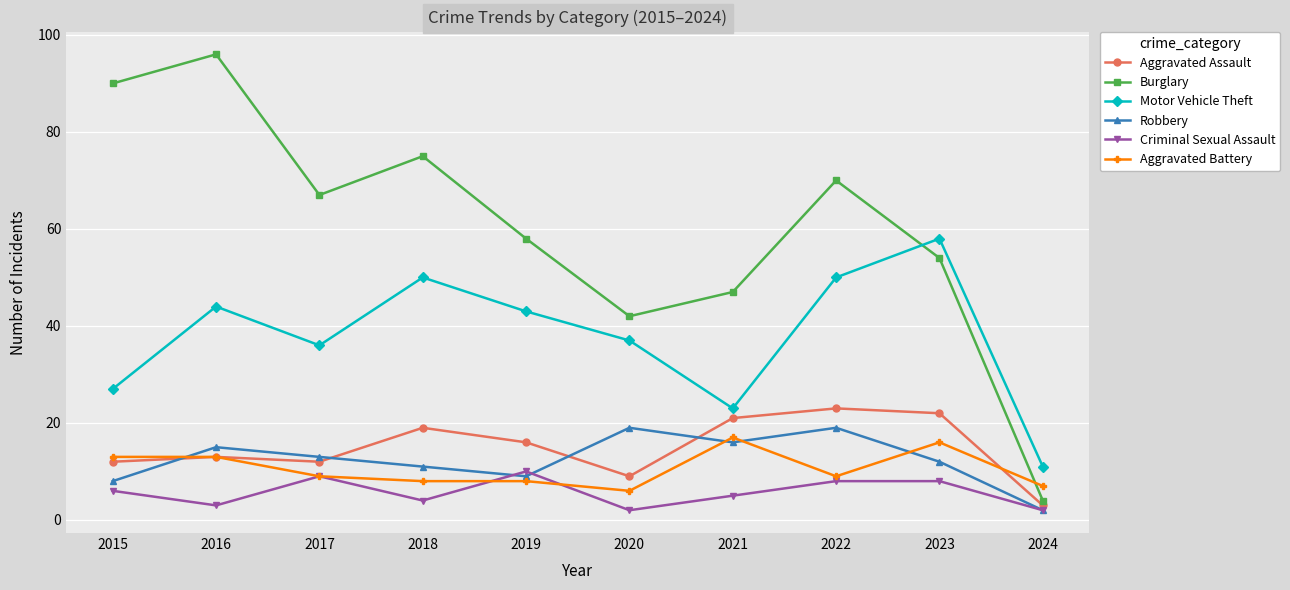

How many lines are shown in the chart?

6